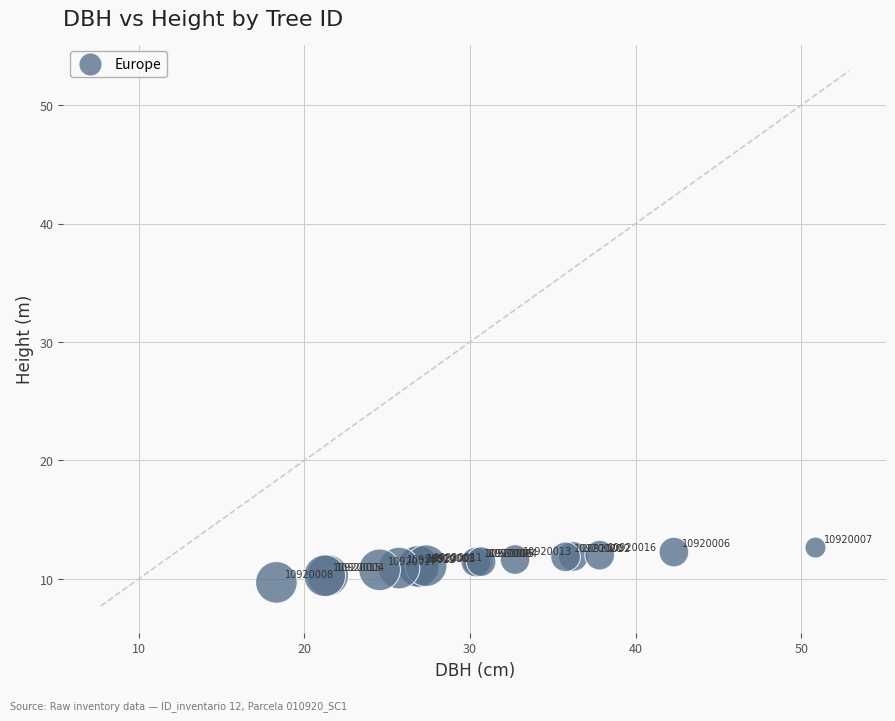

What Y value in the scatter plot is closest to 11?

11.1